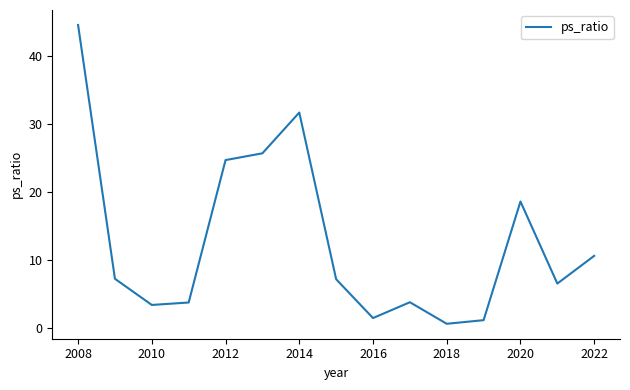

What is the difference between the maximum and minimum values?

44.0